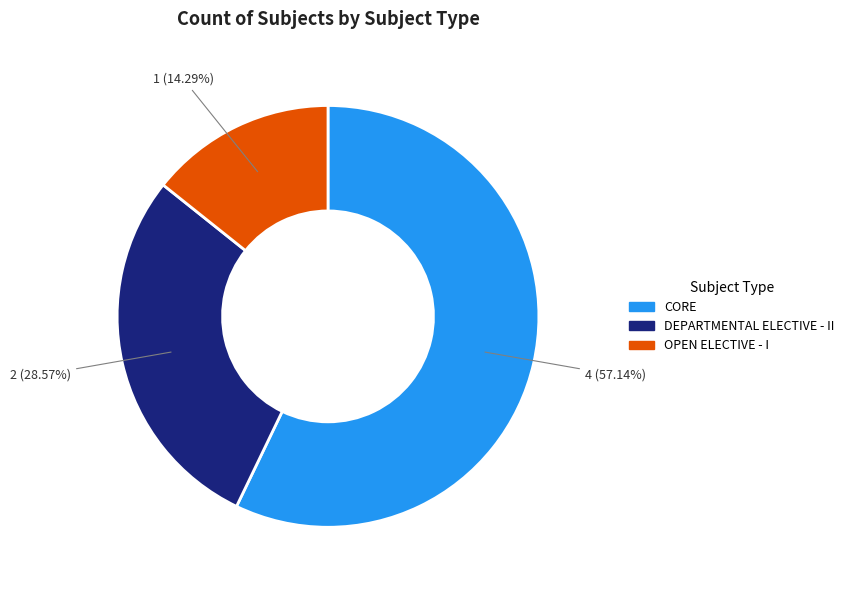

Rank the categories by value from lowest to highest.

OPEN ELECTIVE - I, DEPARTMENTAL ELECTIVE - II, CORE